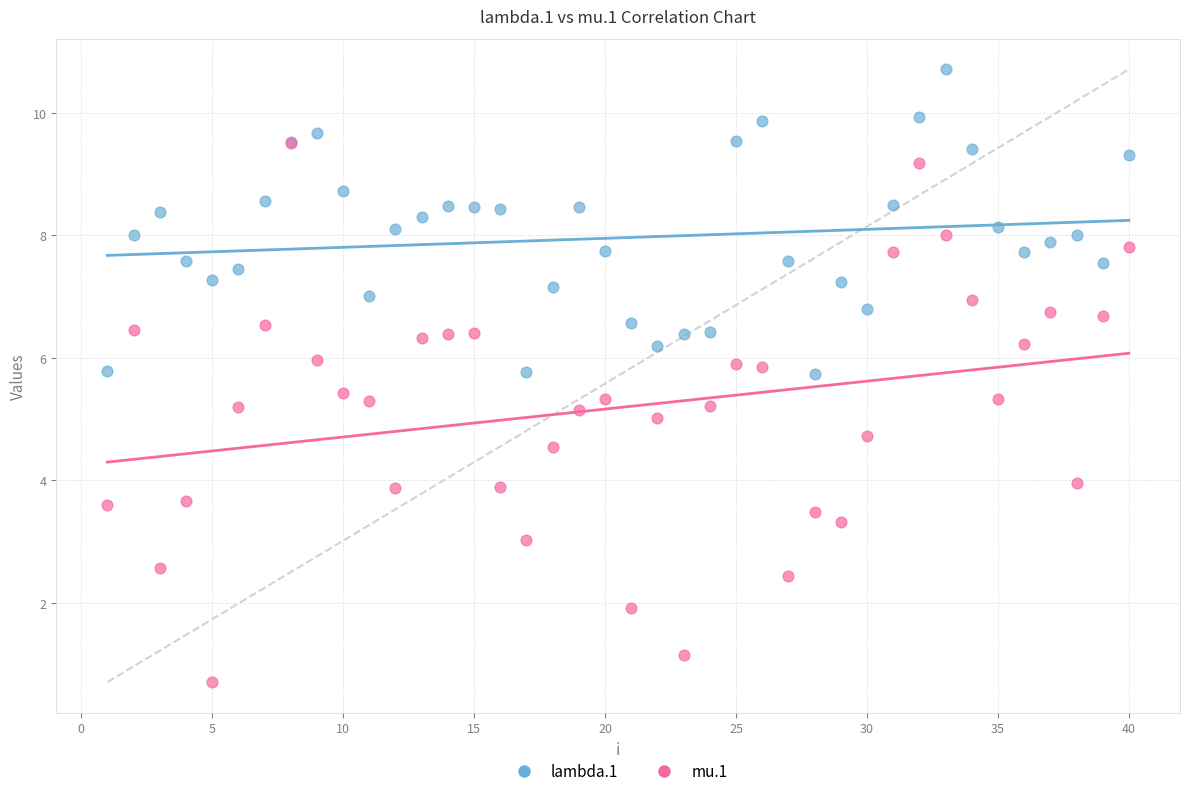

Which series reaches the maximum Y coordinate?

lambda.1